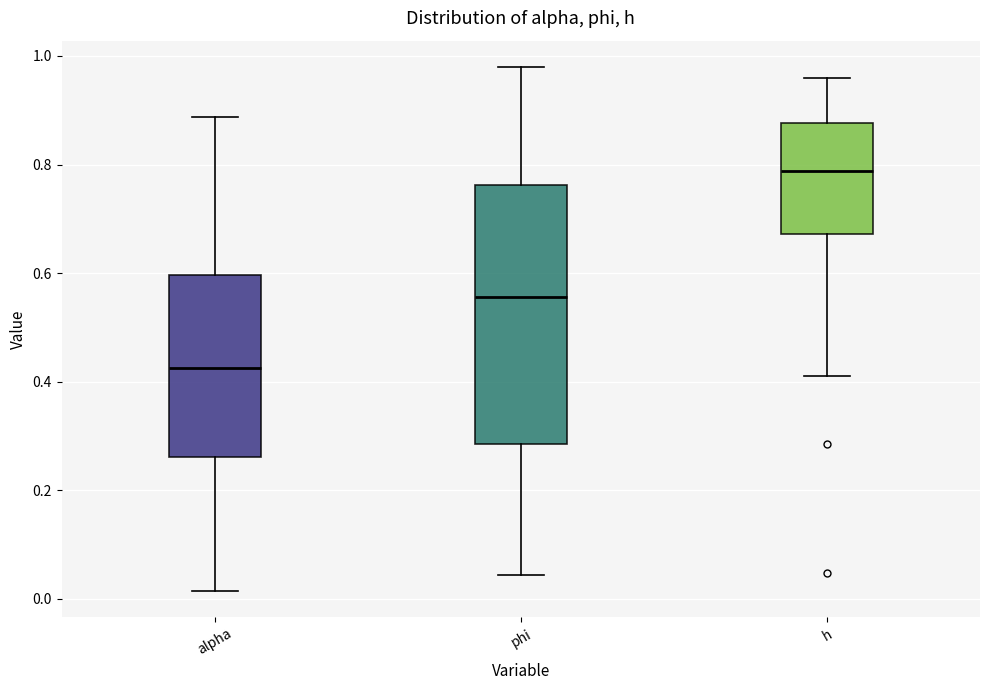

Reading left to right, transcribe this box plot: for each box, give where its median line is, the range the box spans, and where its two whiskers end, as read against the y-axis. The values are not printed on the chart, so give them approximately, as read against the axis.

alpha: median 0.42, box 0.26 to 0.60, whiskers 0.02 to 0.88
phi: median 0.56, box 0.28 to 0.76, whiskers 0.04 to 0.98
h: median 0.78, box 0.68 to 0.88, whiskers 0.42 to 0.96